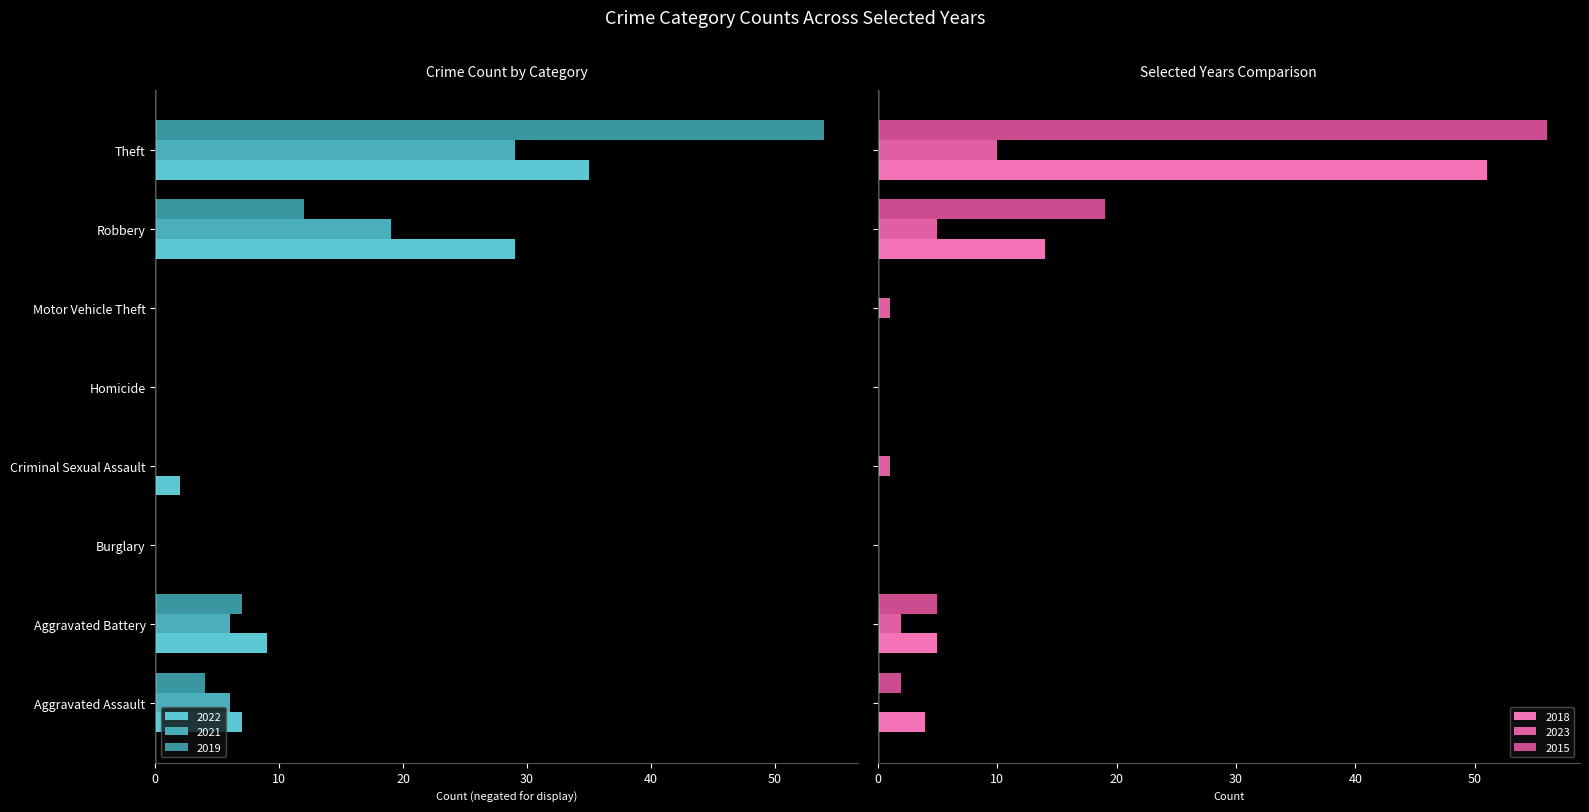

The value of 2022 at Motor Vehicle Theft is 0. True or false?

True